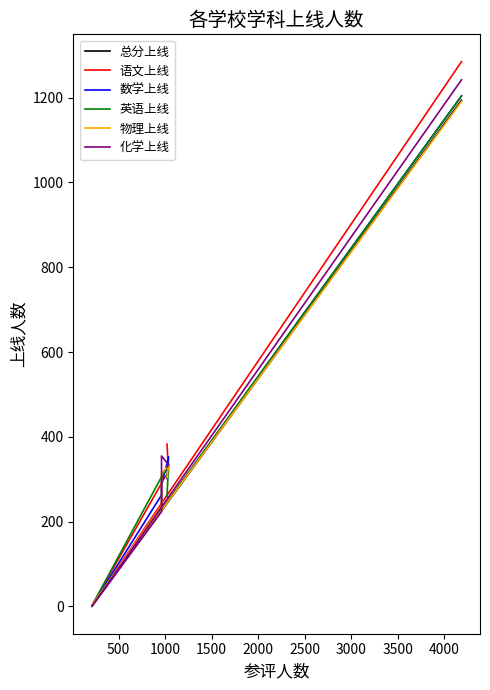

True or false: 英语上线 and 化学上线 cross at least once.

True